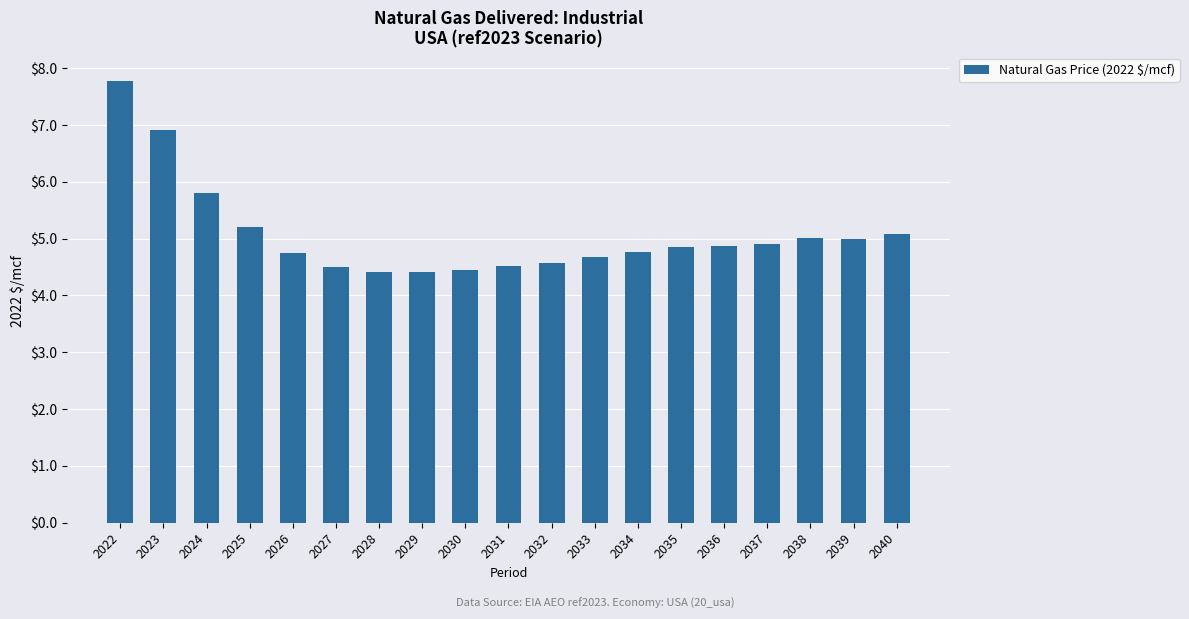

What is the maximum value shown in the chart?

7.8